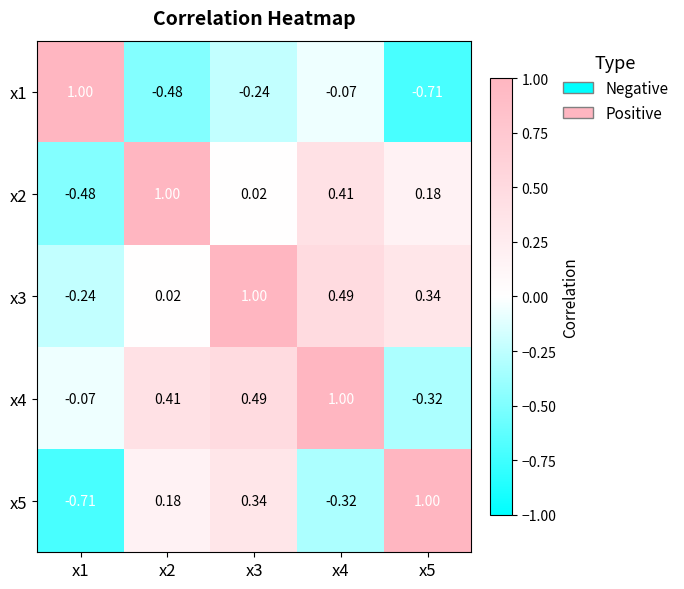

What is the spread (max minus min) of values at x3?

1.2